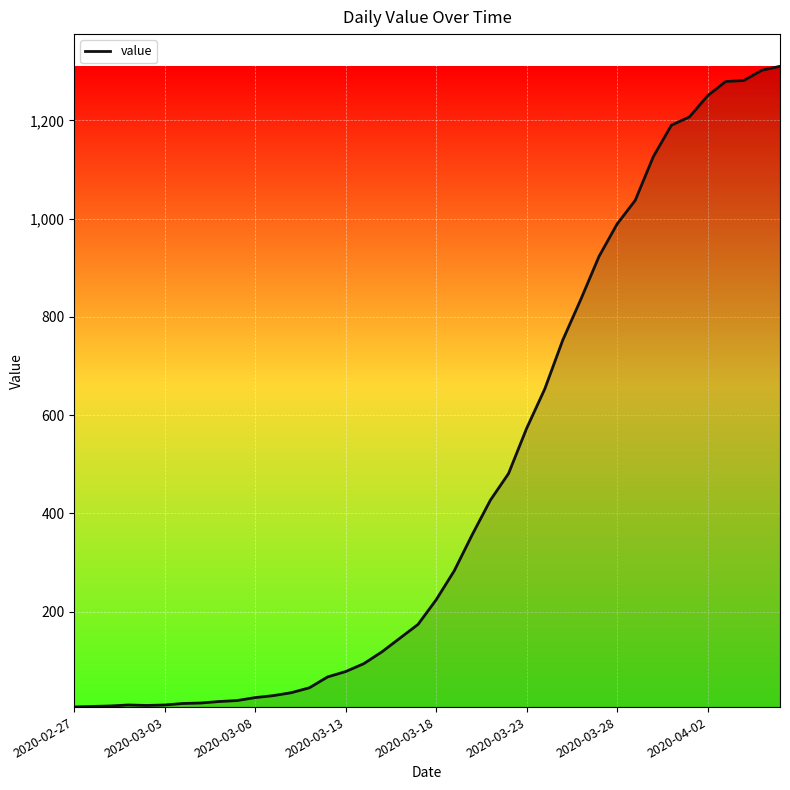

What is the difference between the maximum and minimum values?

1304